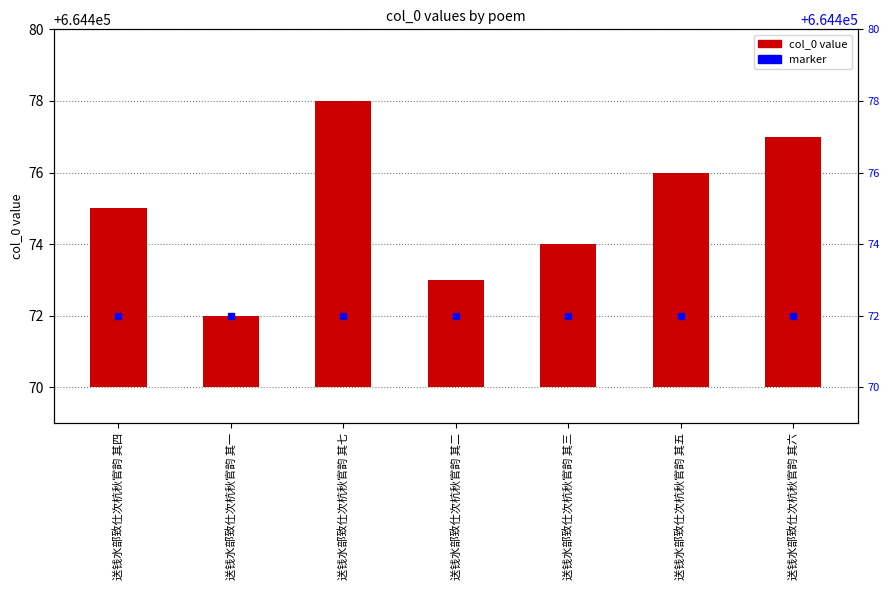

The value at 送钱水部致仕次杭秋官韵 其七 is 11. True or false?

False